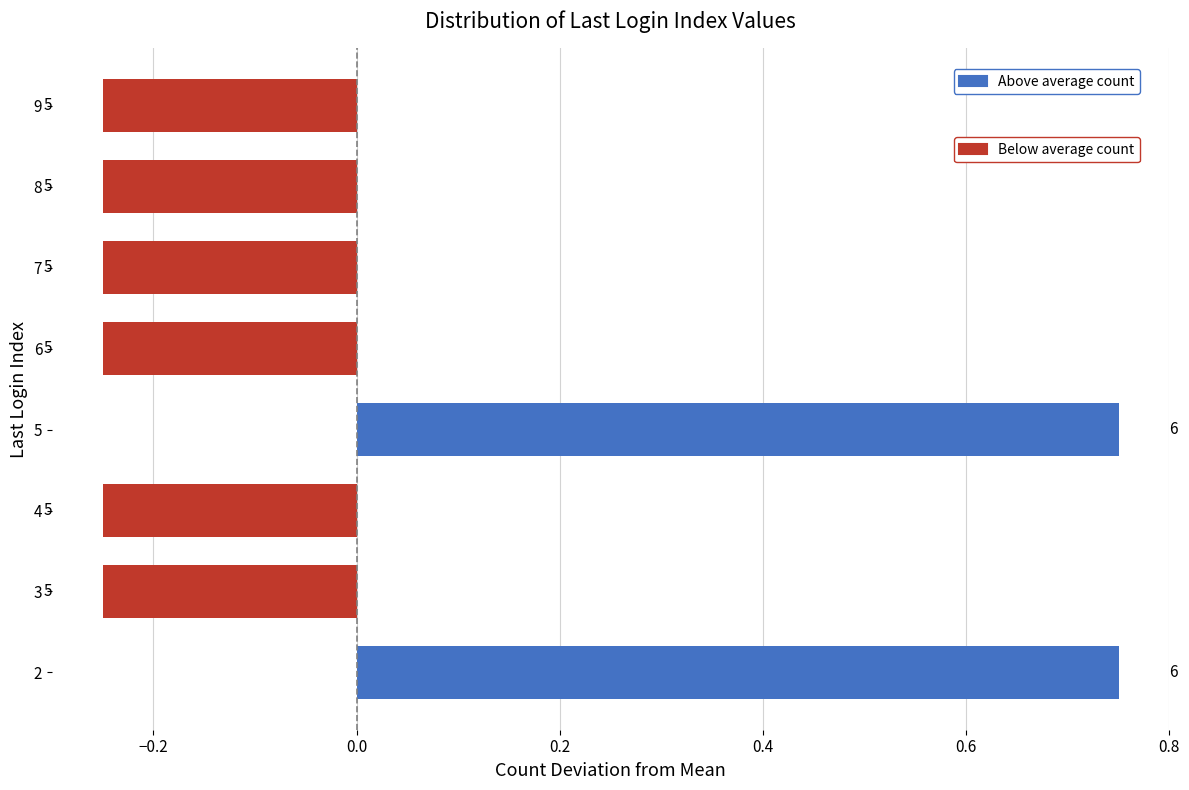

How many bars are there in total?

8